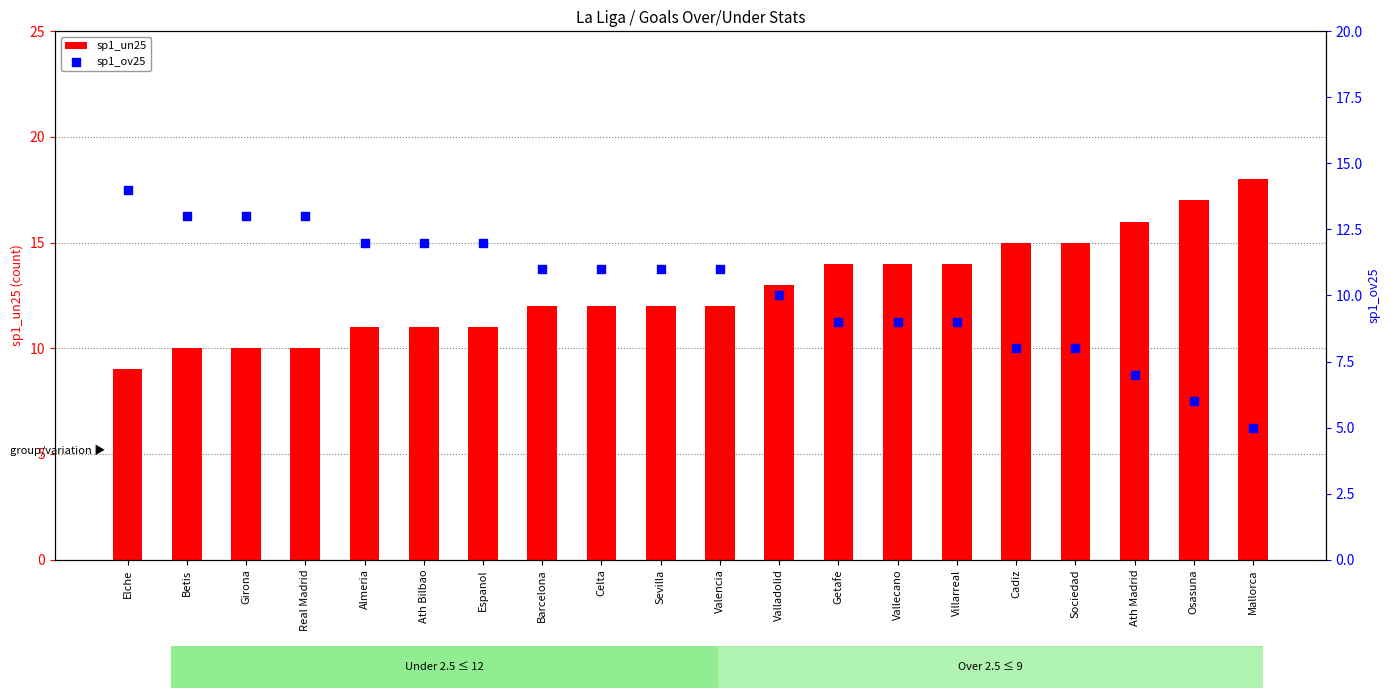

At how many categories does at least one series exceed 16?

2